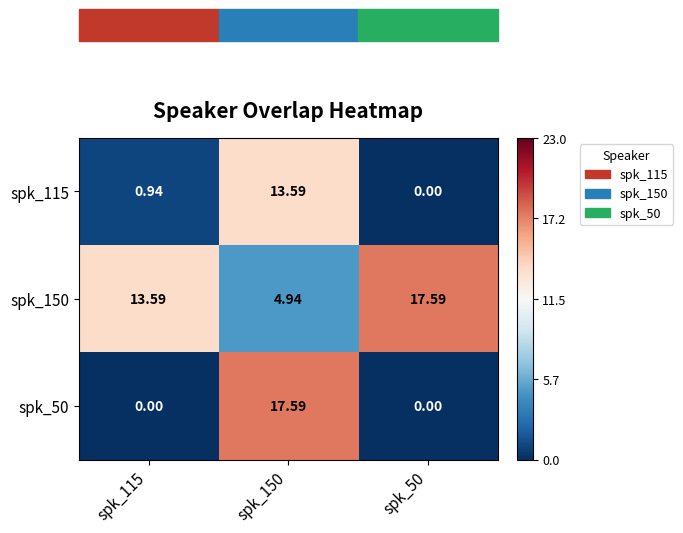

Is the value of spk_150 at spk_50 greater than the value of spk_115 at spk_115?

Yes